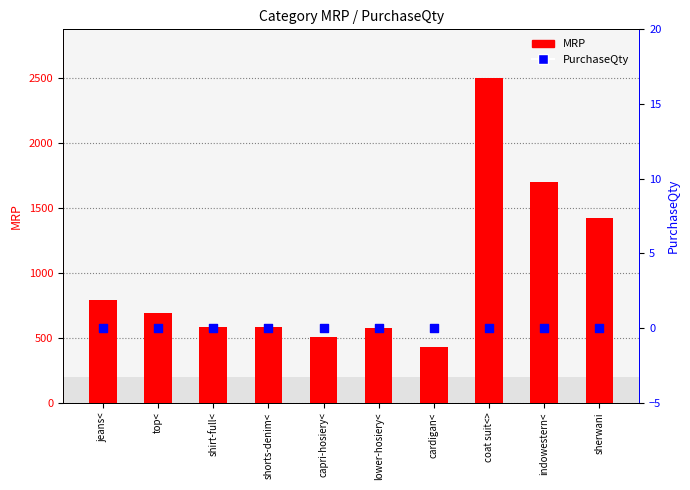

What is the total value across all series at cardigan<?

430